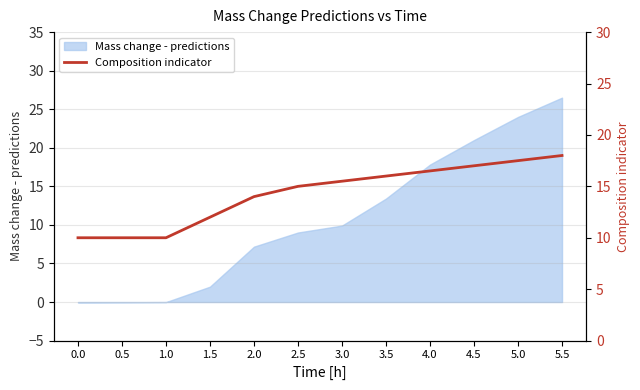

What position from the left is 3.5?

8